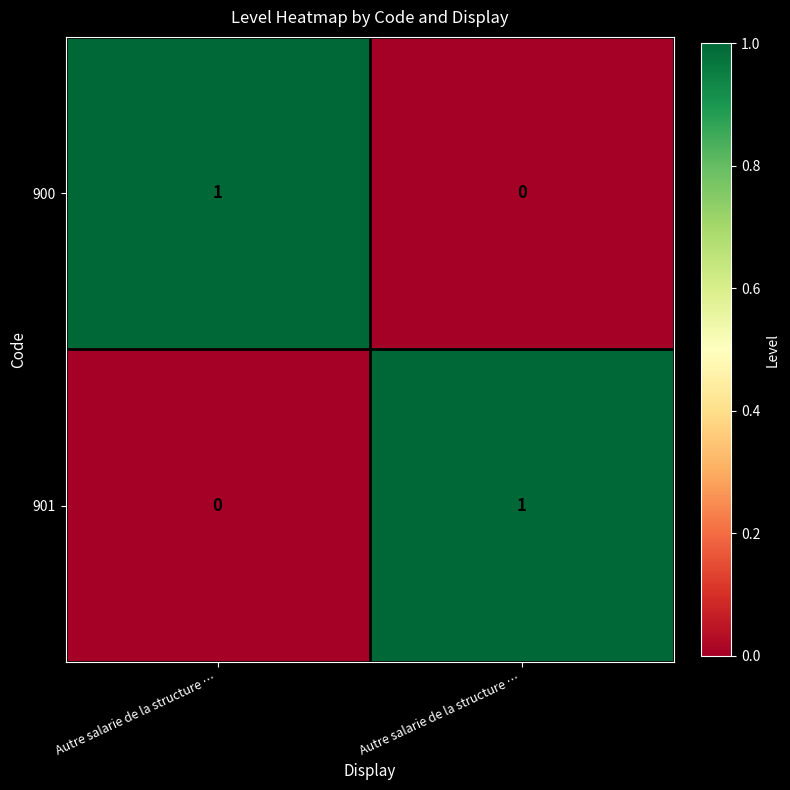

Which has a higher value, Autre salarie de la structure … or Autre salarie de la structure …?

Autre salarie de la structure …